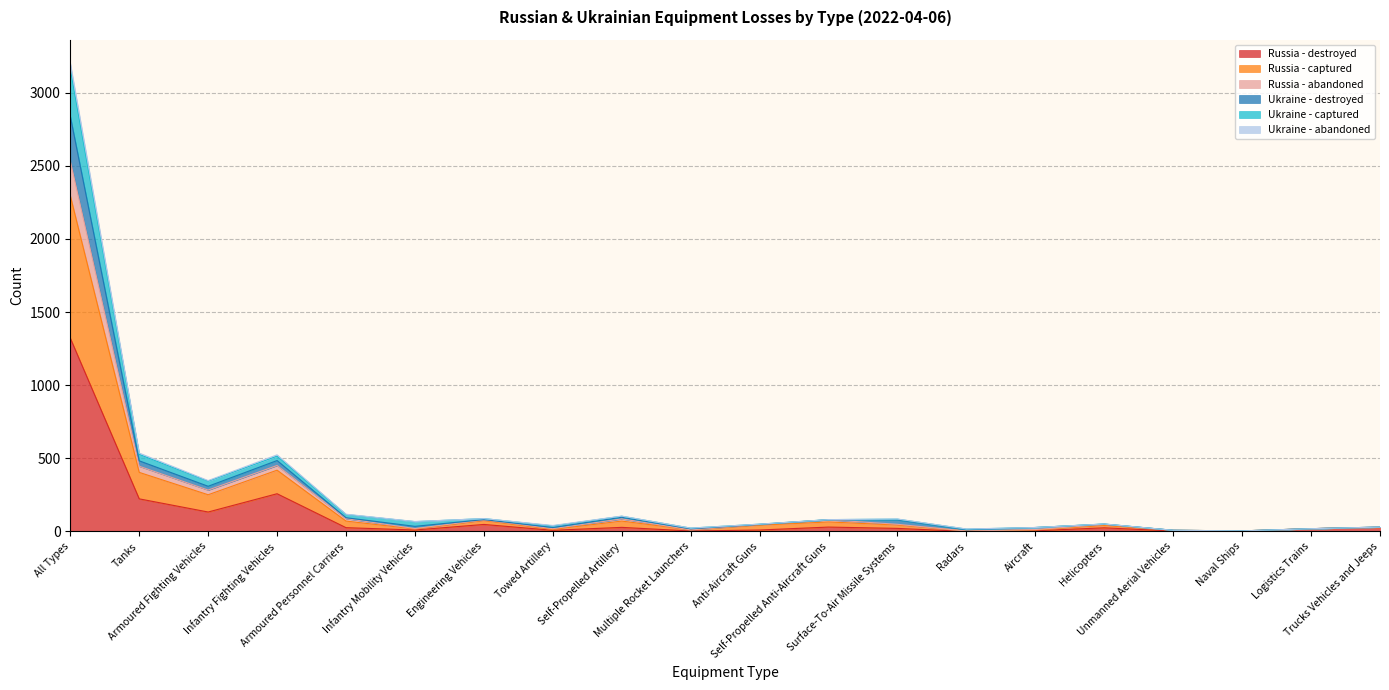

What is the total value across all series at Infantry Mobility Vehicles?

68